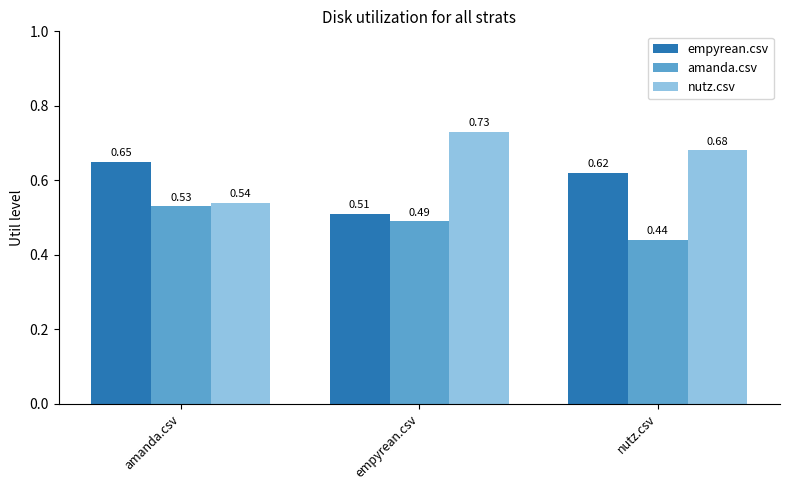

What is the spread (max minus min) of values at amanda.csv?

0.1